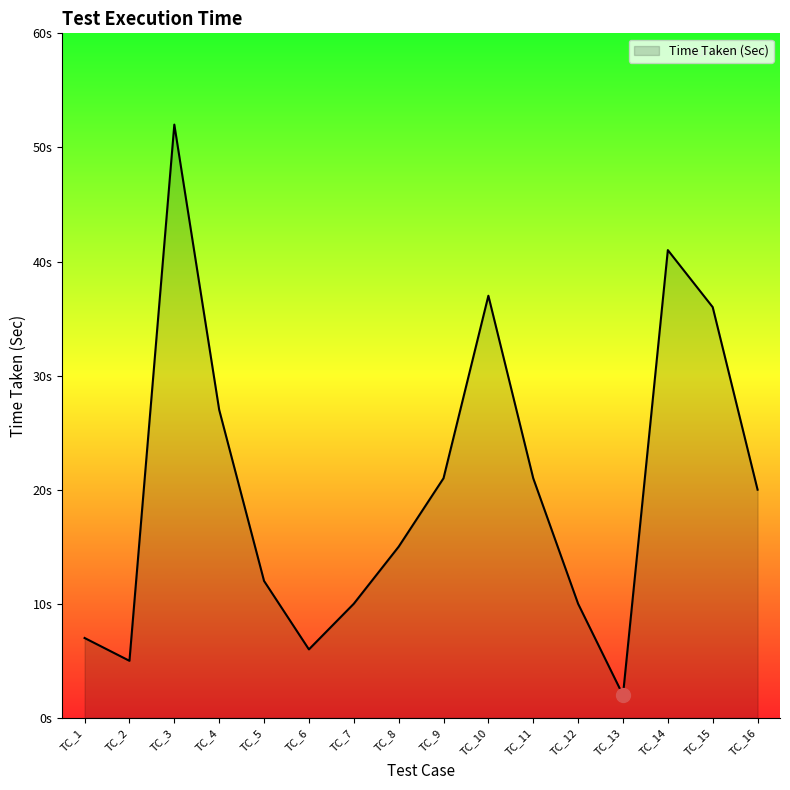

List the labels in order of value, smallest first.

TC_13, TC_2, TC_6, TC_1, TC_7, TC_12, TC_5, TC_8, TC_16, TC_9, TC_11, TC_4, TC_15, TC_10, TC_14, TC_3